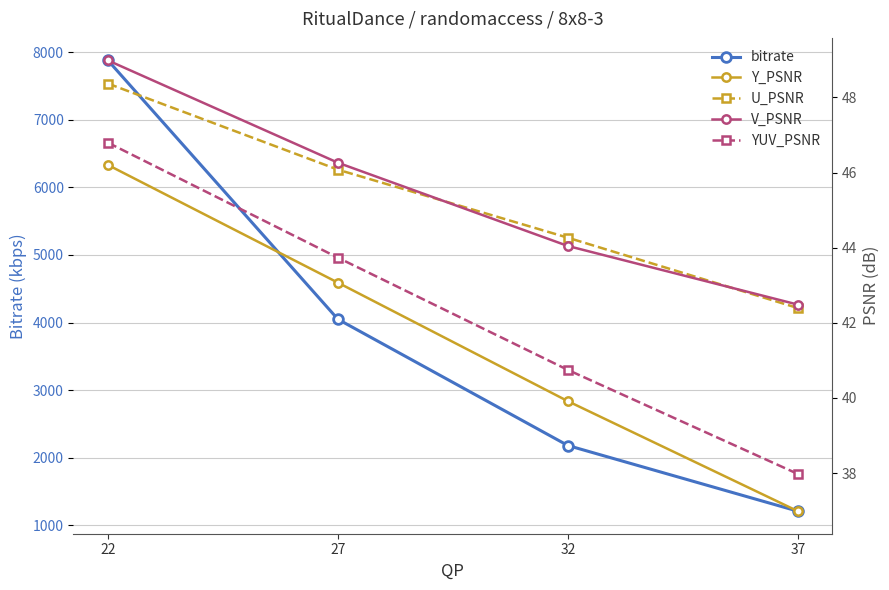

What are all the series names shown in the legend?

bitrate, Y_PSNR, U_PSNR, V_PSNR, YUV_PSNR